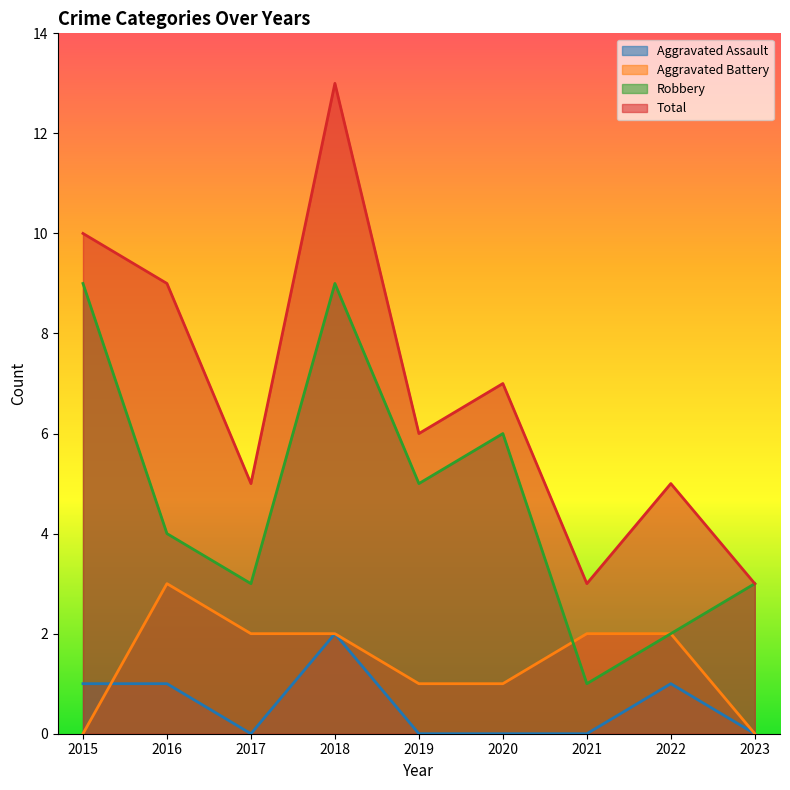

List the series in order of their peak value, lowest first.

Aggravated Assault, Aggravated Battery, Robbery, Total